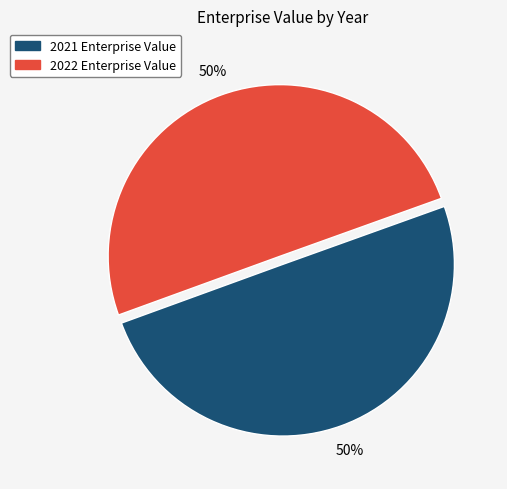

To the nearest percent, what portion does 2022 represent?

50%